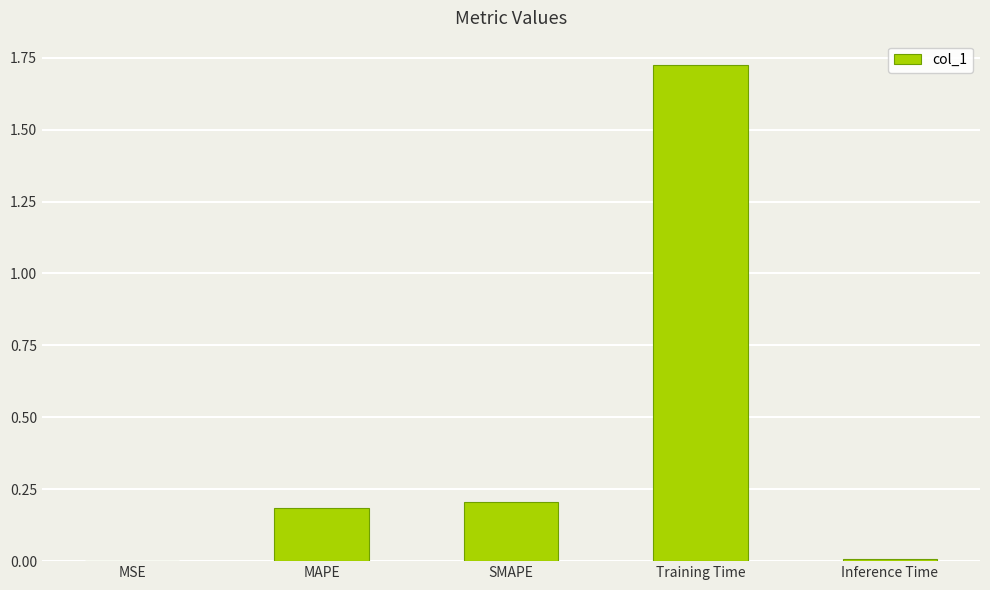

What is the sum of the values at Training Time and MAPE?

1.9